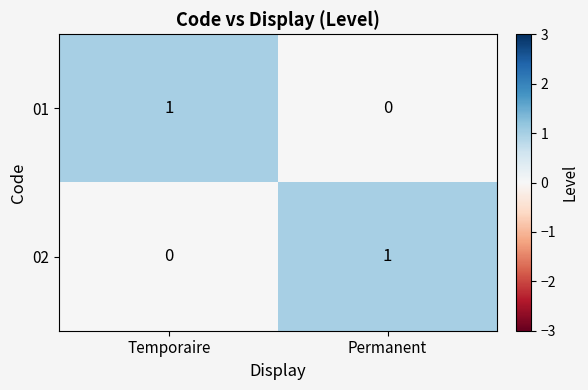

Rank the series at Temporaire from highest to lowest value.

01, 02